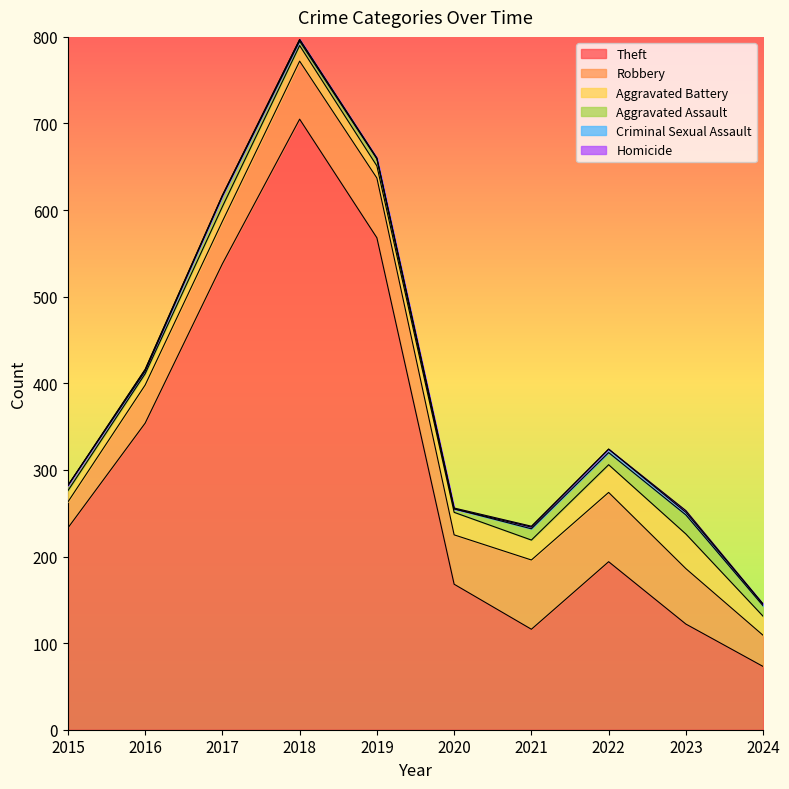

Reading left to right, extract all data points from this chart.

Theft: 233	354	538	705	568	168	116	194	122	73
Robbery: 30	44	49	67	69	57	80	80	64	36
Aggravated Battery: 13	13	17	18	14	26	23	32	40	22
Aggravated Assault: 6	3	12	5	8	4	13	14	22	12
Criminal Sexual Assault: 0	2	1	2	1	0	2	4	3	2
Homicide: 0	0	0	0	0	1	1	0	2	0